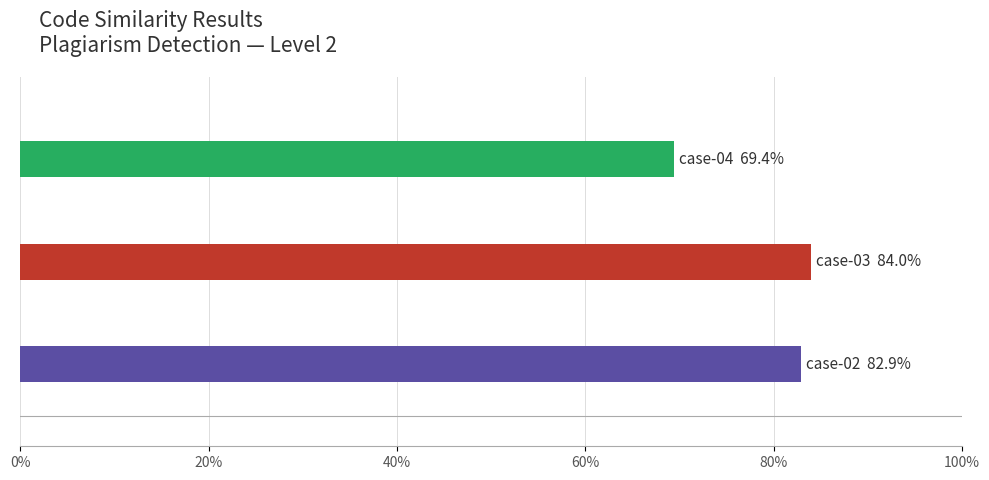

Does the chart contain any negative values?

No